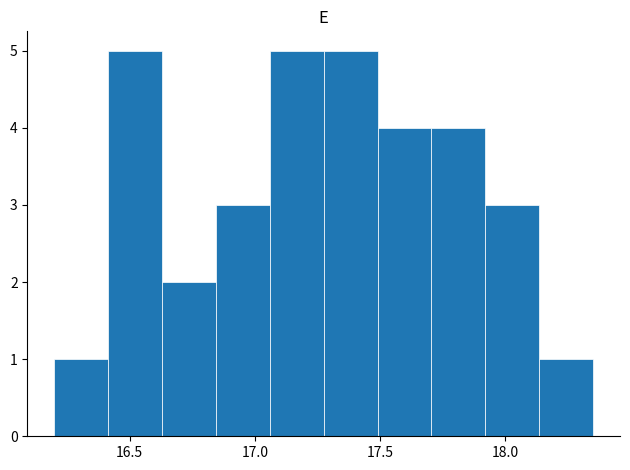

What is the height of the bar covering 18.135 to 18.350 on the x-axis? Neither the bar edges nor the heights are printed on the chart, so give them approximately, as read against the axes.

1